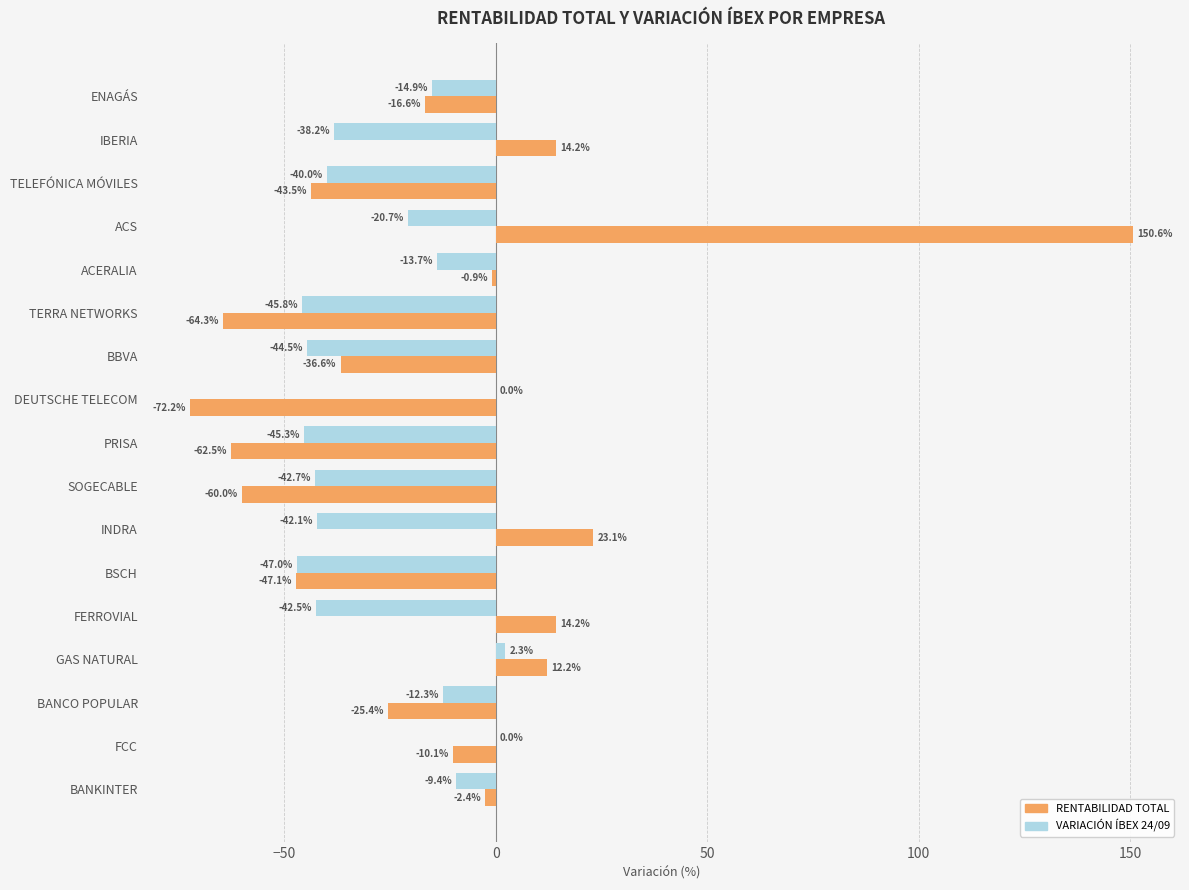

What is the maximum value for VARIACIÓN ÍBEX 24/09?

2.3